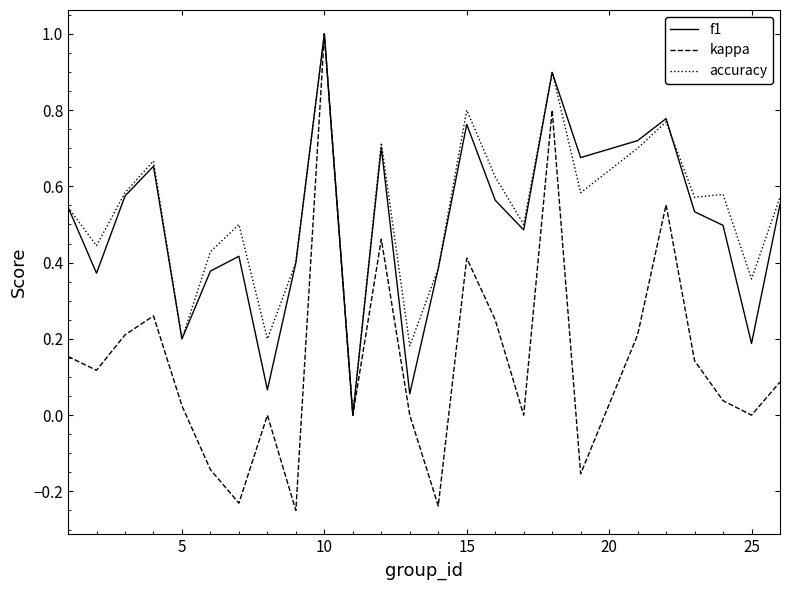

What is the greatest value displayed?

1.0